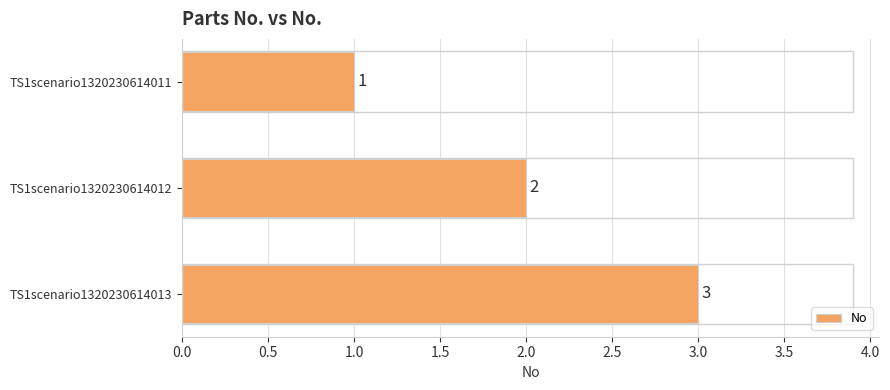

What is the approximate value at TS1scenario1320230614013?

3